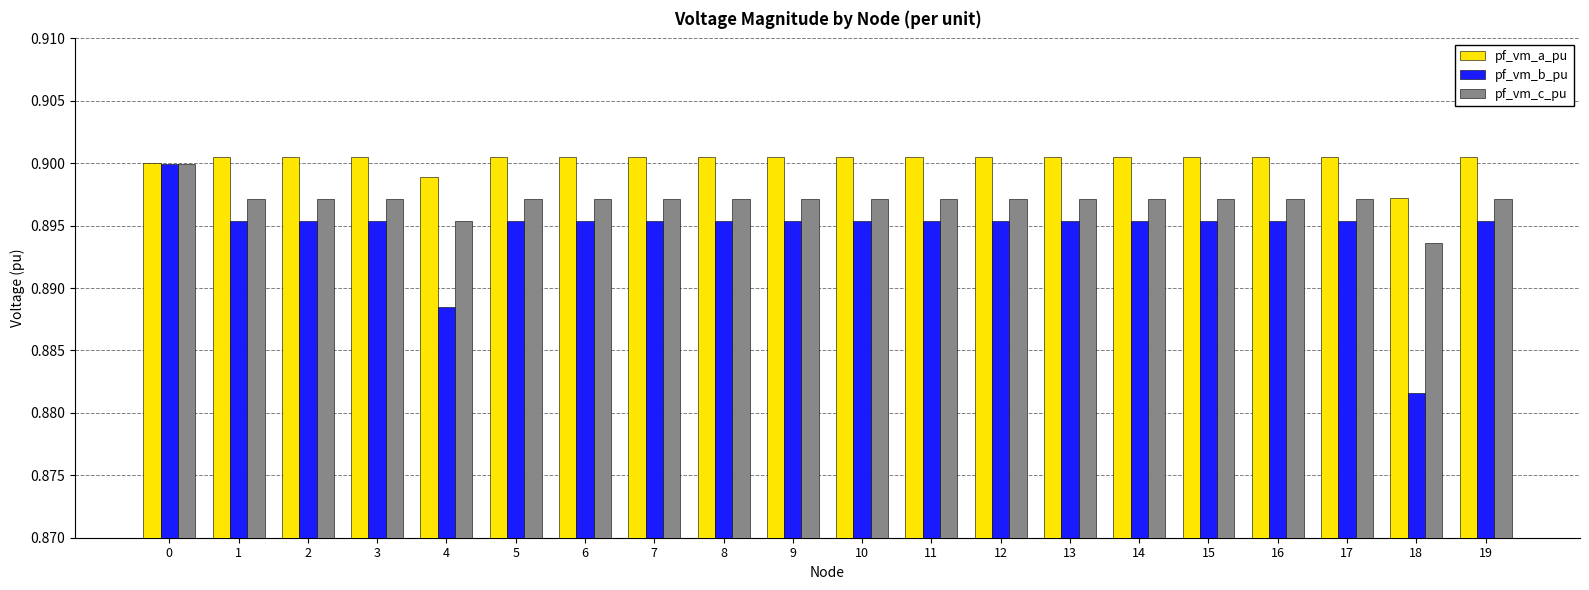

Is the value of pf_vm_a_pu at 15 greater than the value of pf_vm_c_pu at 15?

Yes